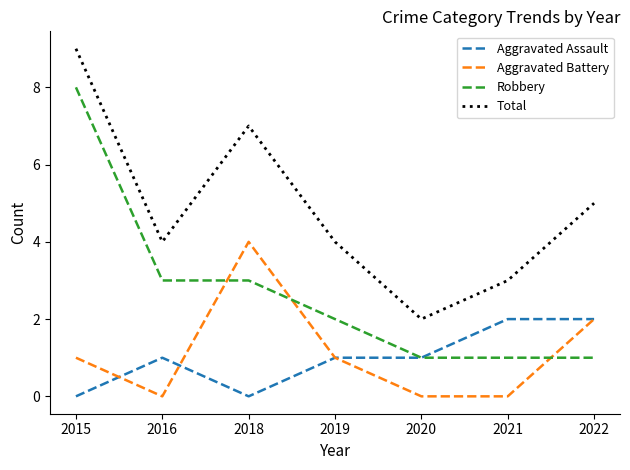

Reading left to right, transcribe all the data shown in this chart.

Aggravated Assault: 0	1	0	1	1	2	2
Aggravated Battery: 1	0	4	1	0	0	2
Robbery: 8	3	3	2	1	1	1
Total: 9	4	7	4	2	3	5